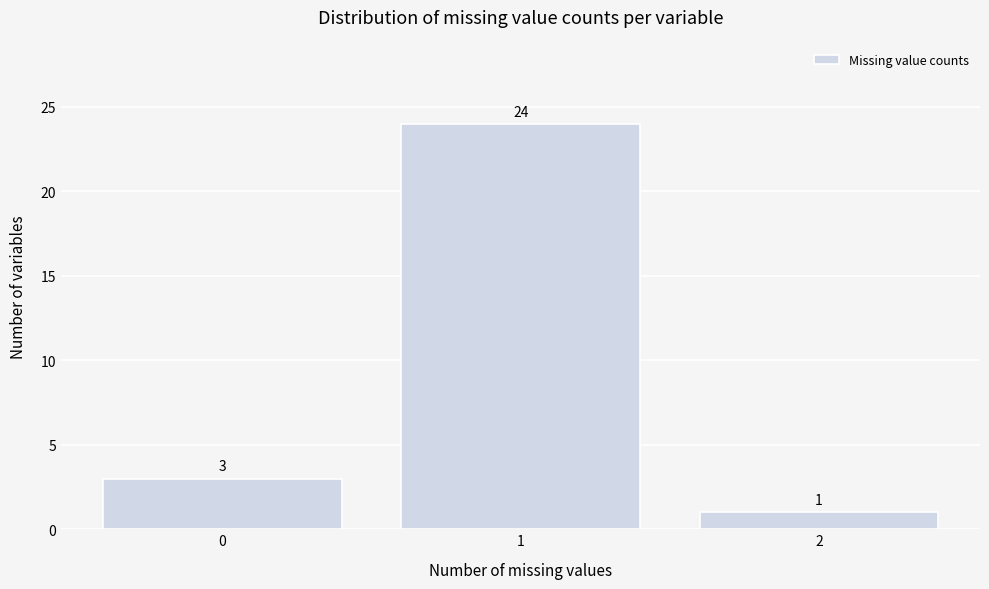

Over which range of the x-axis is the bar tallest?

0.5 to 1.5